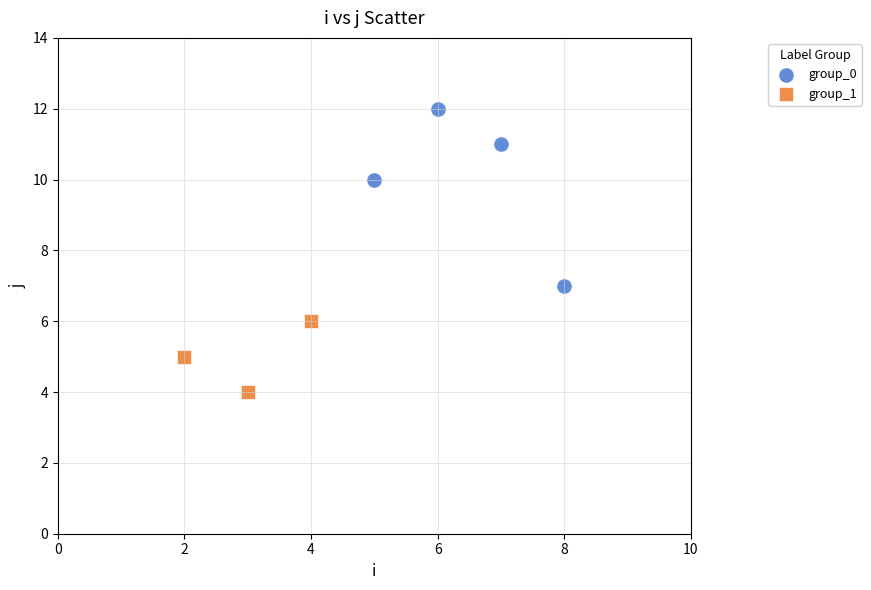

Which series reaches the minimum Y coordinate?

group_1